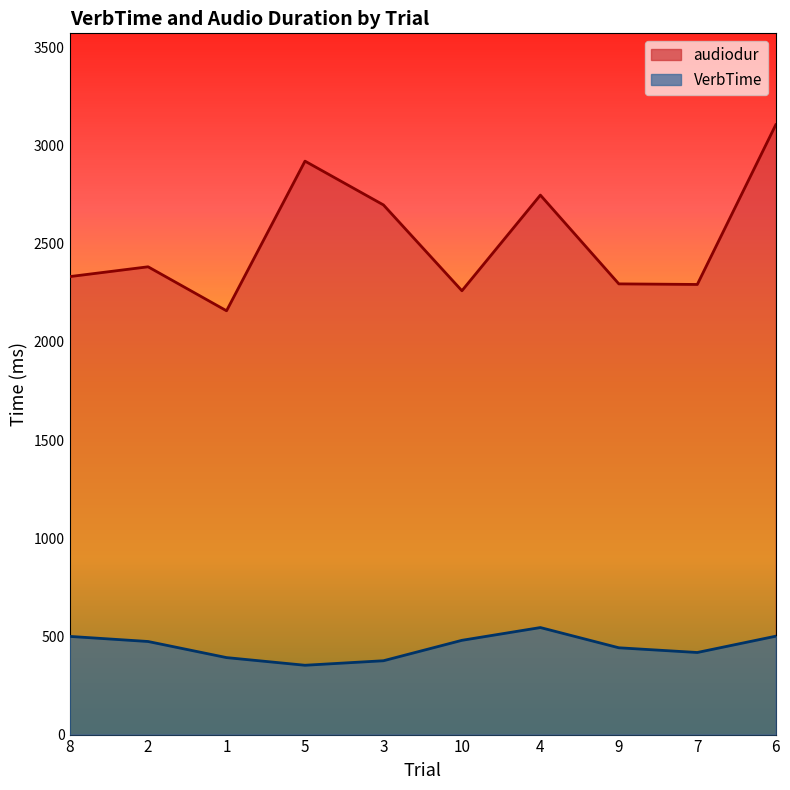

What is the difference between the second highest and second lowest values in the VerbTime series?

125